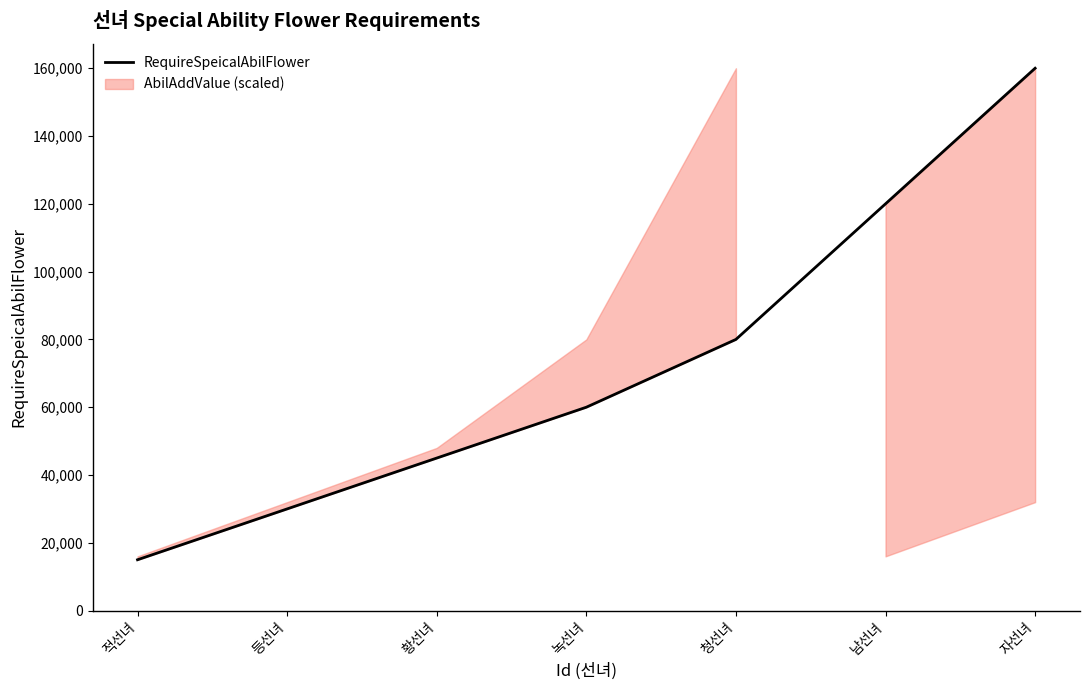

The chart shows a value of 45000 at 황선녀. True or false?

True